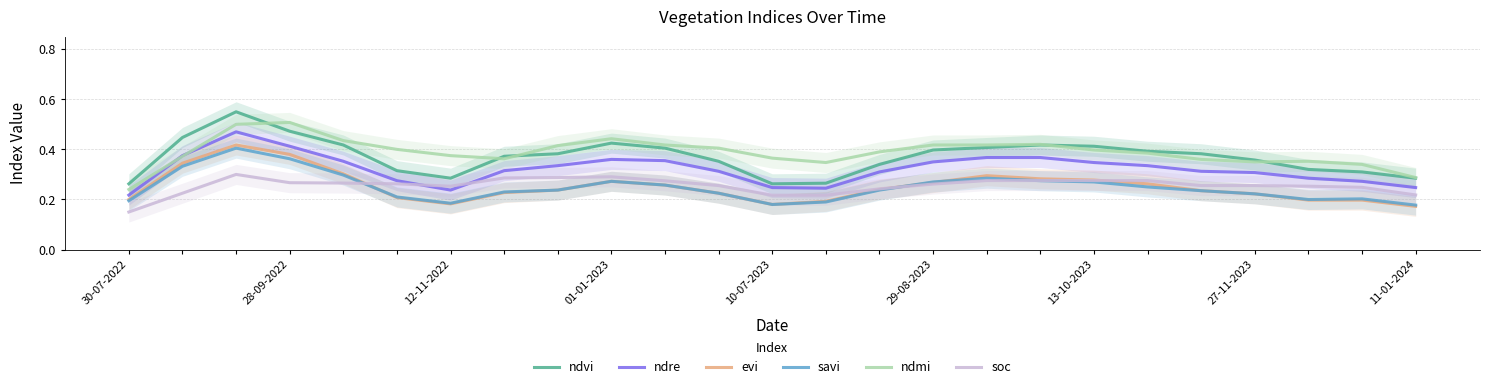

True or false: savi has a value of 0.3 at 30-07-2022.

False